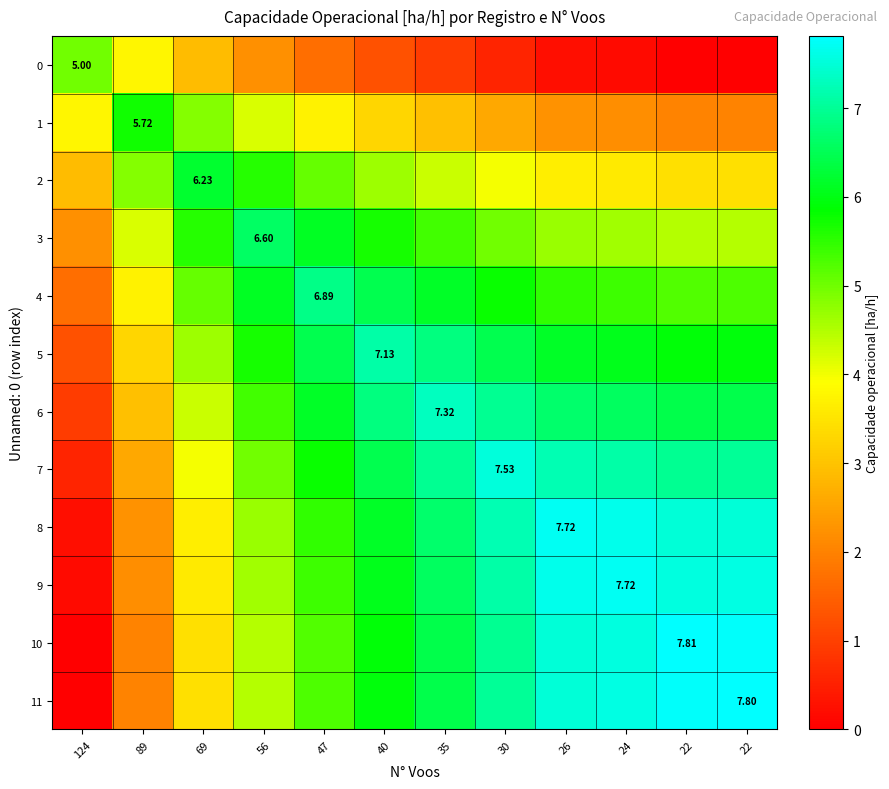

Rank the categories by 6 value from highest to lowest.

35, 30, 40, 26, 24, 22, 22, 47, 56, 69, 89, 124